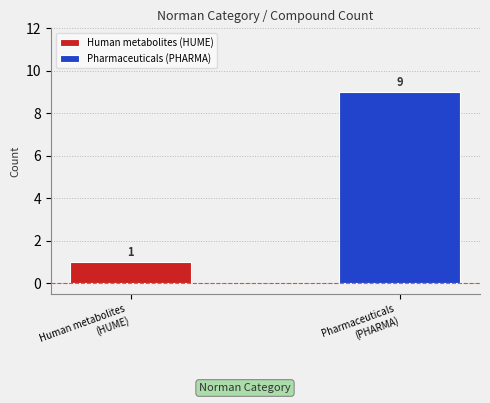

Which series has the largest range (max minus min)?

Human metabolites (HUME)